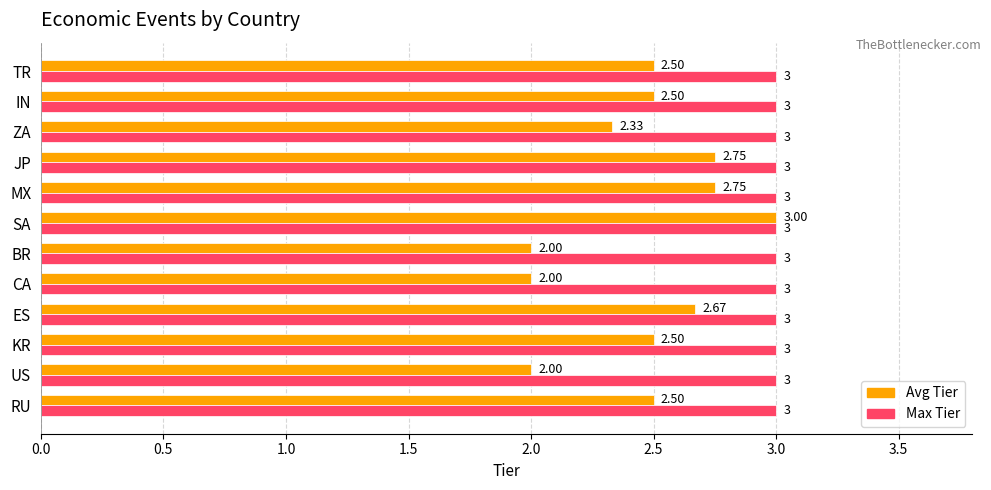

Which series has the largest range (max minus min)?

Avg Tier